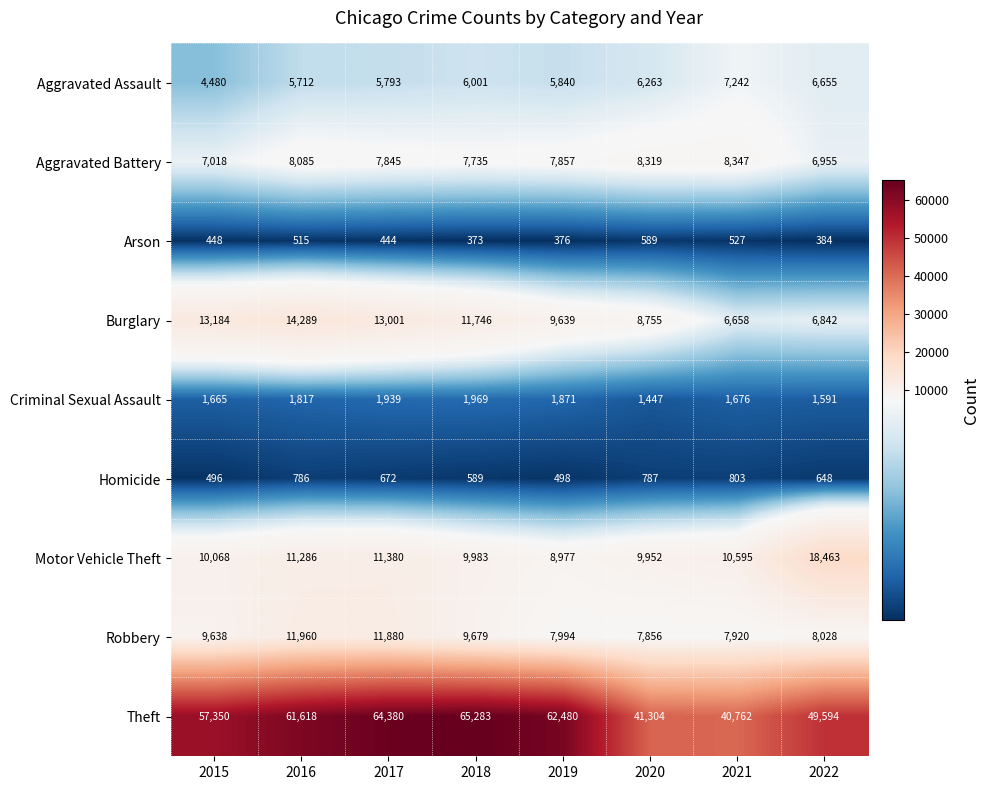

What is the spread (max minus min) of values at 2016?

61103